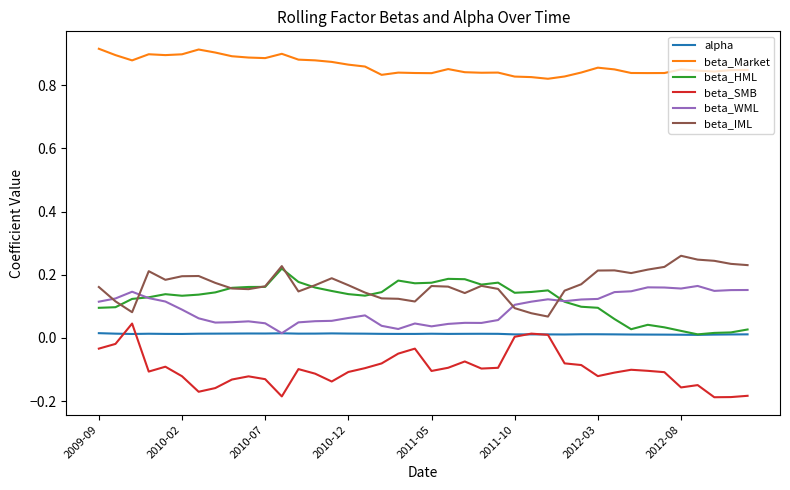

List the series in order of their peak value, highest first.

beta_Market, beta_IML, beta_HML, beta_WML, beta_SMB, alpha